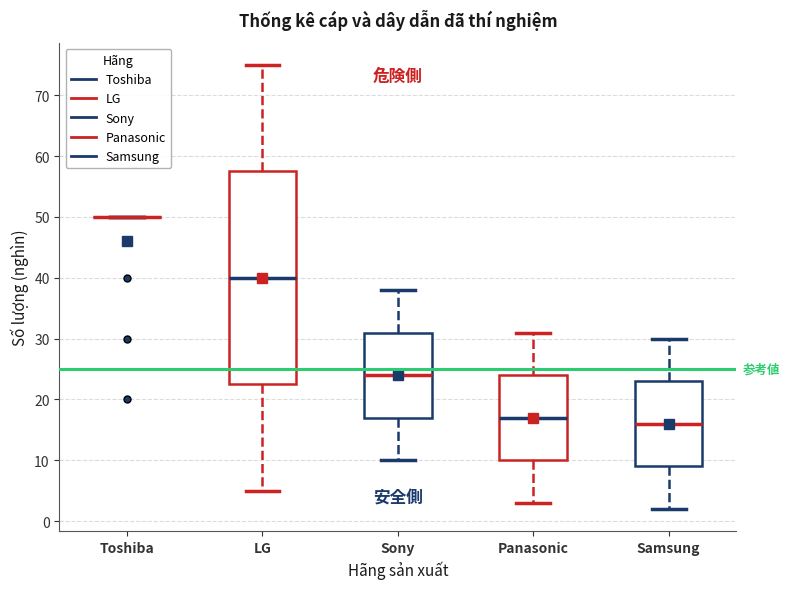

Reading left to right, read every box against the y-axis: the position of its median line, the range the box covers, and the ends of its whiskers. The values are not printed on the chart, so give them approximately, as read against the axis.

Toshiba: box collapsed to a line at 50, whiskers 50 to 50
LG: median 40, box 23 to 58, whiskers 5 to 75
Sony: median 24, box 17 to 31, whiskers 10 to 38
Panasonic: median 17, box 10 to 24, whiskers 3 to 31
Samsung: median 16, box 9 to 23, whiskers 2 to 30